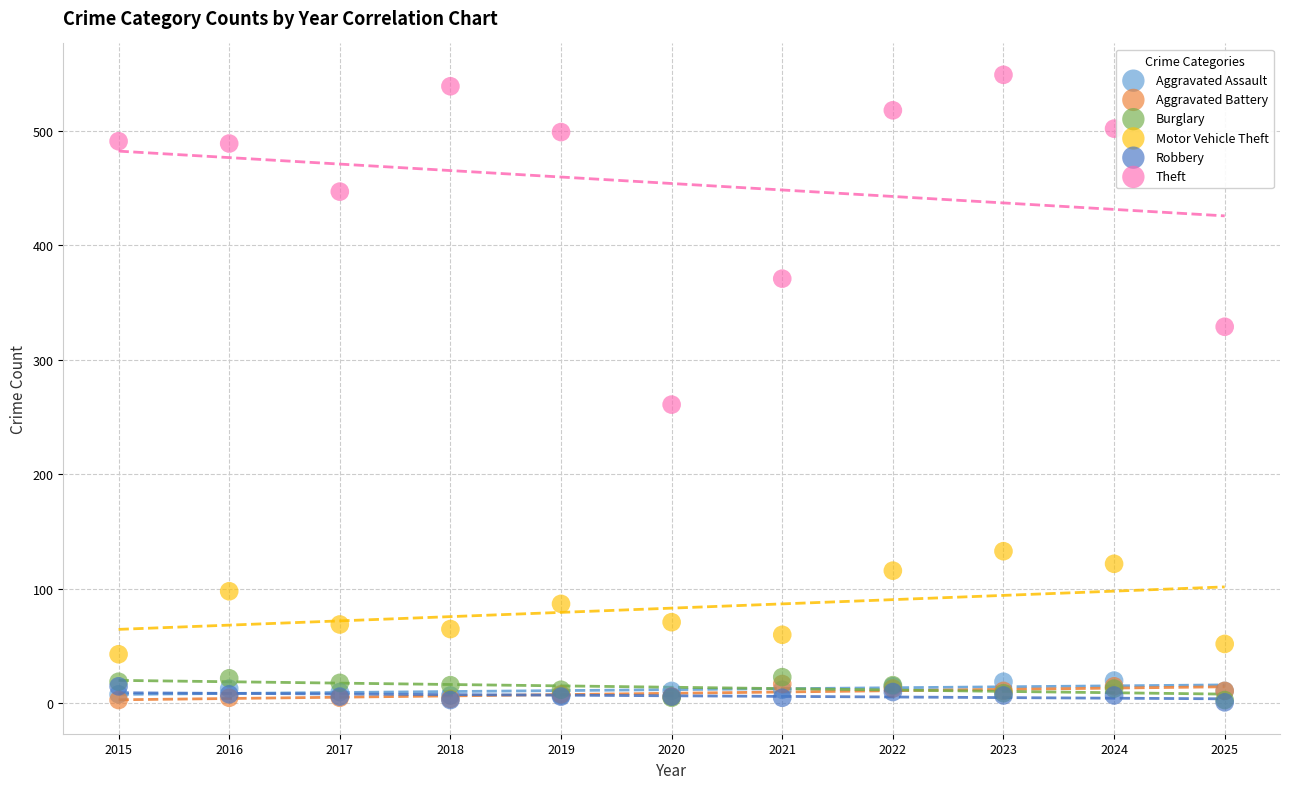

In the Theft series, what Y value is closest to 405?

371